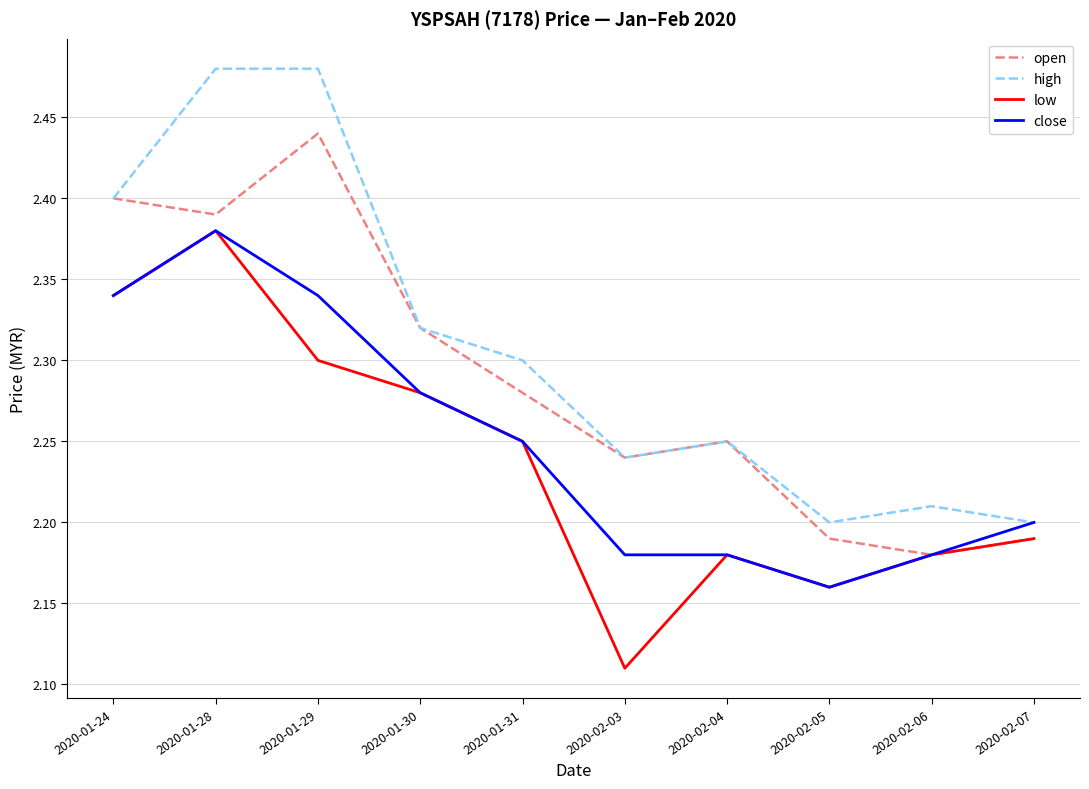

What is the difference between the second highest and second lowest values in the high series?

0.3